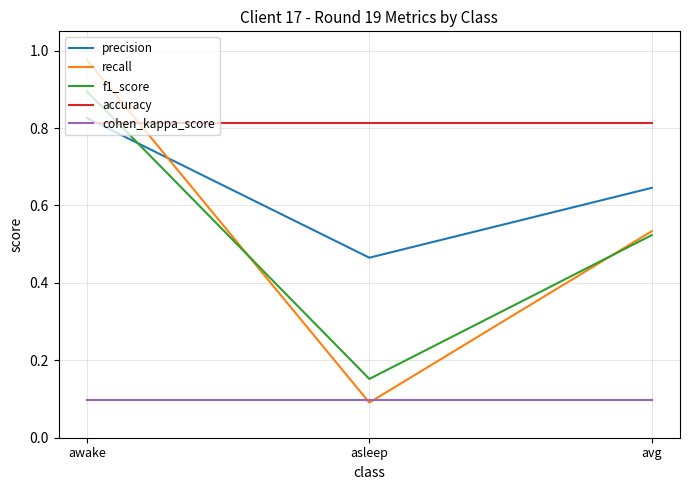

At which label is recall closest to 0?

asleep